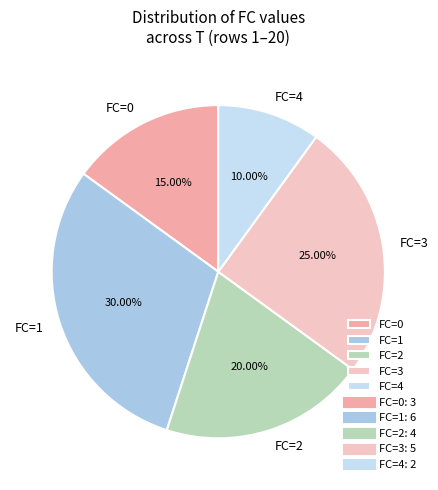

Is the sum of FC=1 and FC=0 greater than half?

No